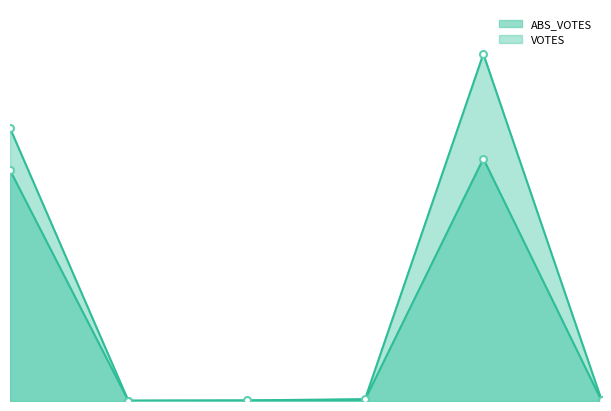

Which category has the highest value in the VOTES series?

trumpd